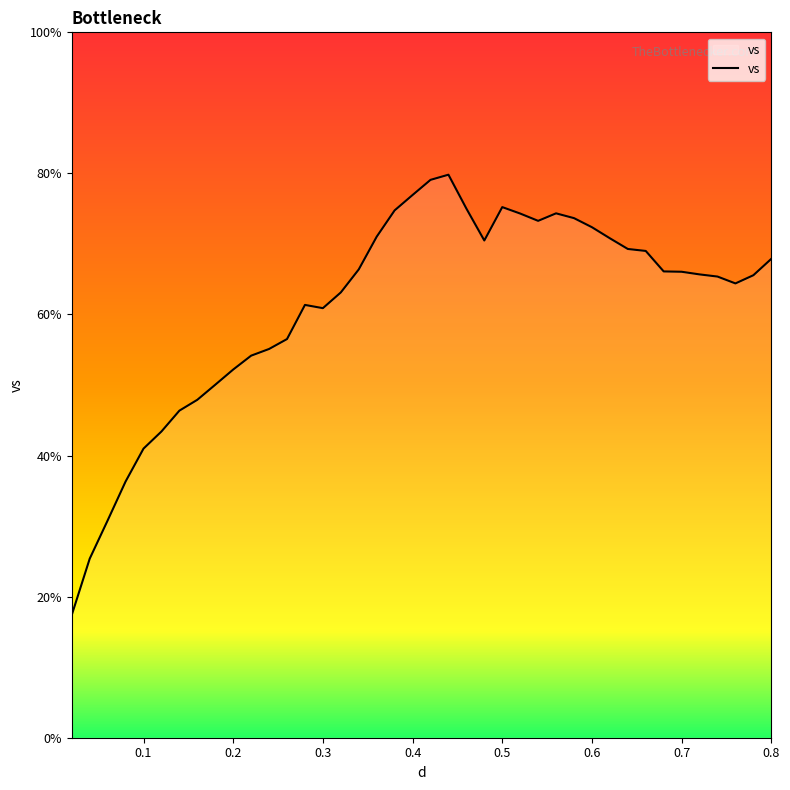

What is the greatest value displayed?

79.8